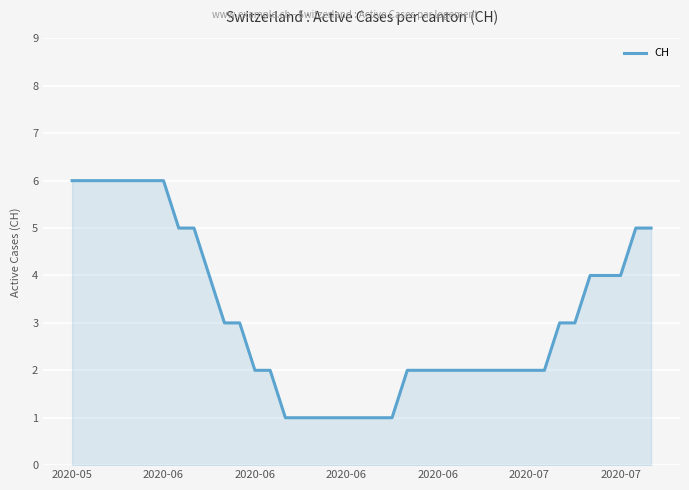

Count the values in the range 2 to 5.

24